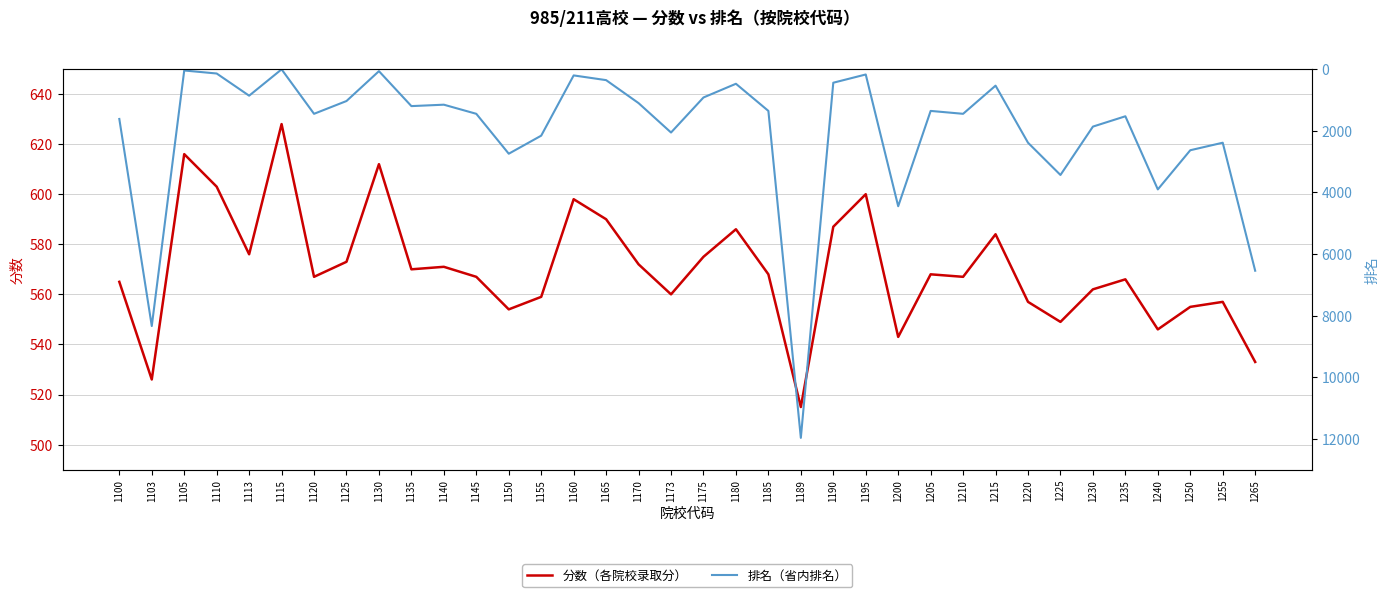

Which series has the largest range (max minus min)?

排名（省内排名）